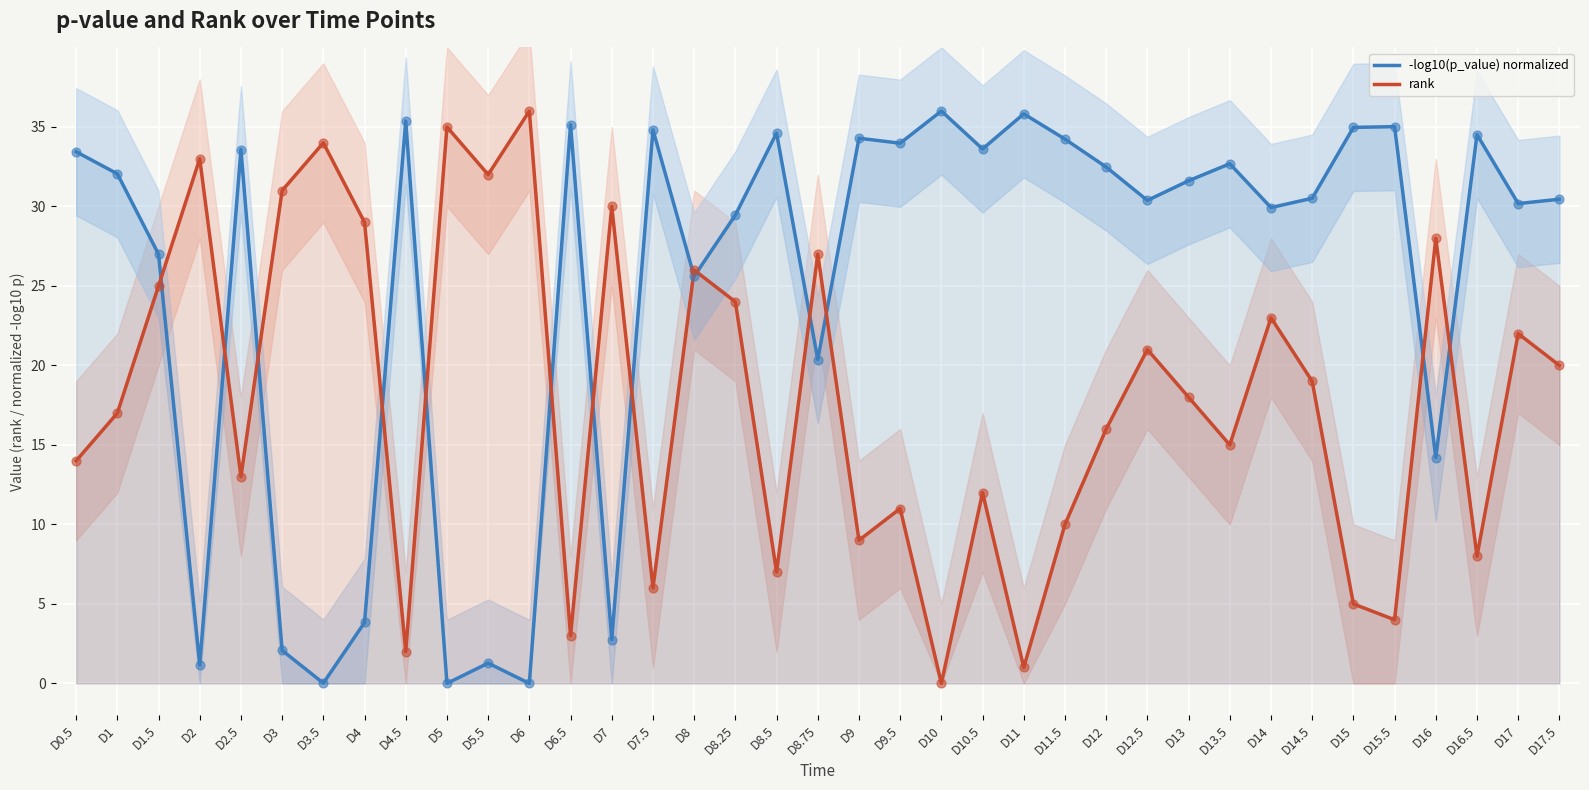

Which series has the largest total across all categories?

-log10(p_value) normalized